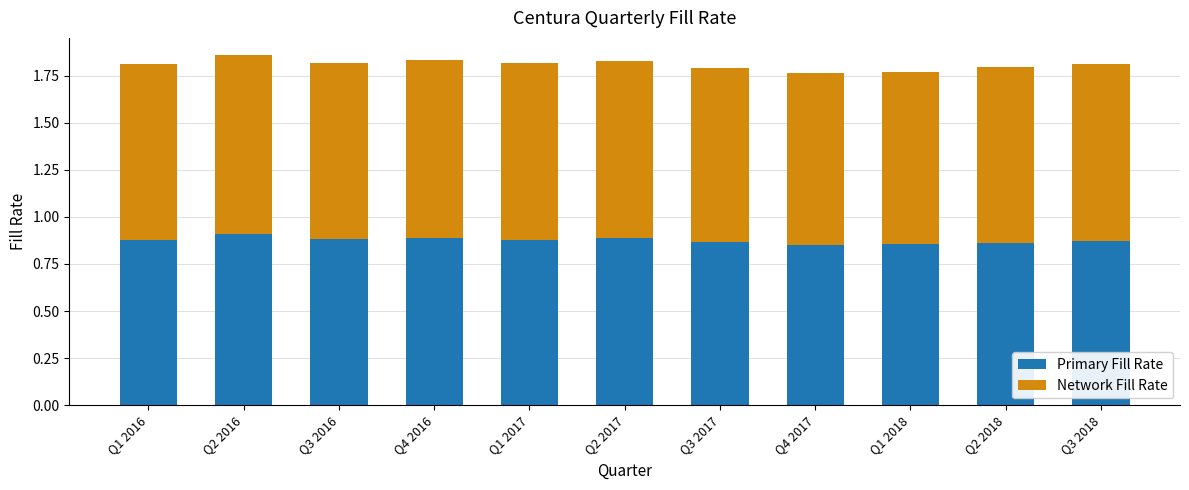

What is the total value across all series at Q3 2018?

1.8